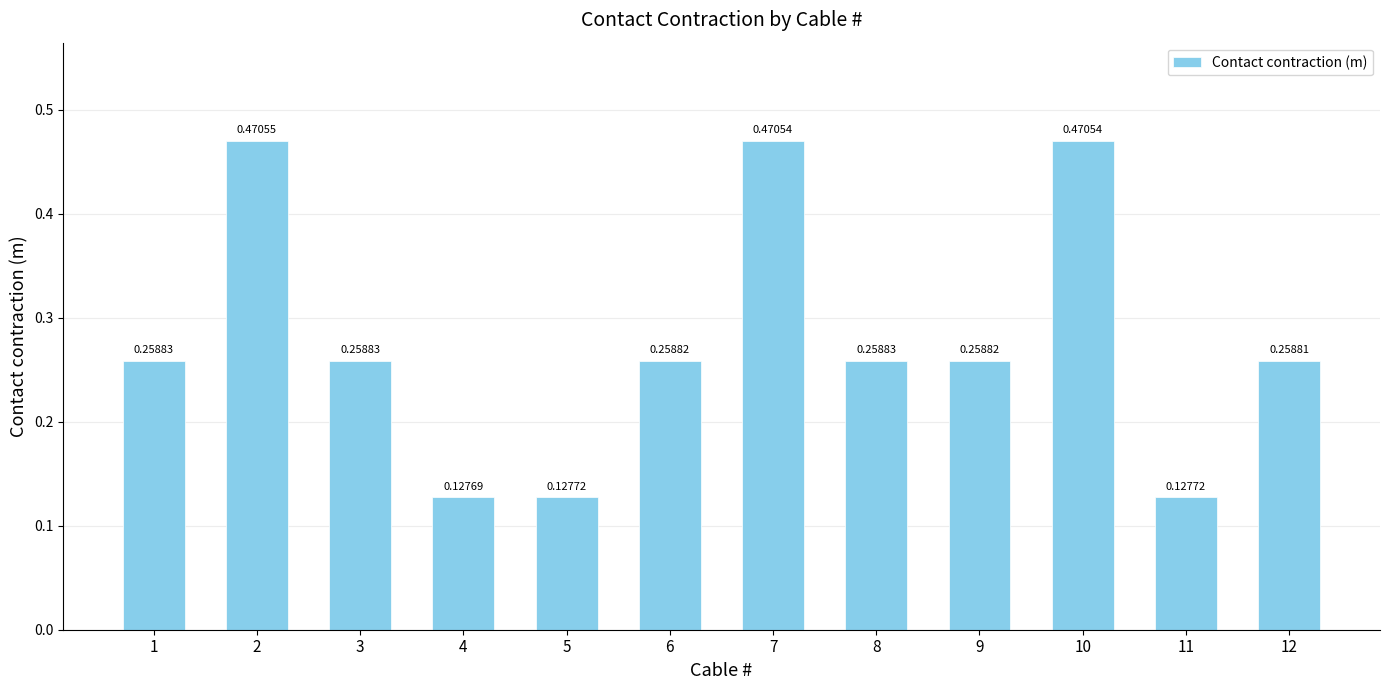

What is the sum of all values?

3.3